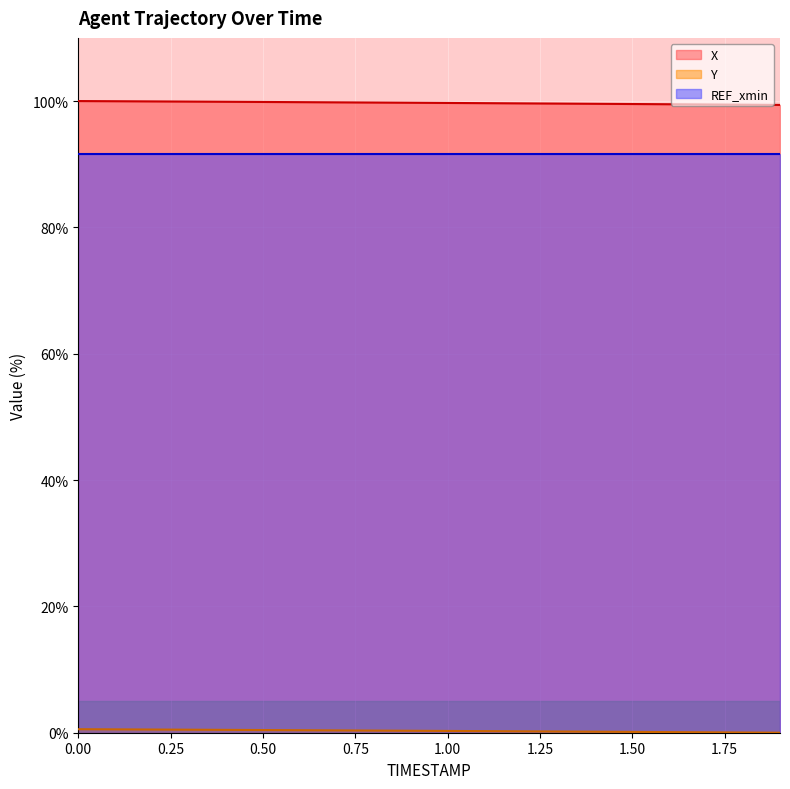

What is the label of the 14th point from the left?

1.3